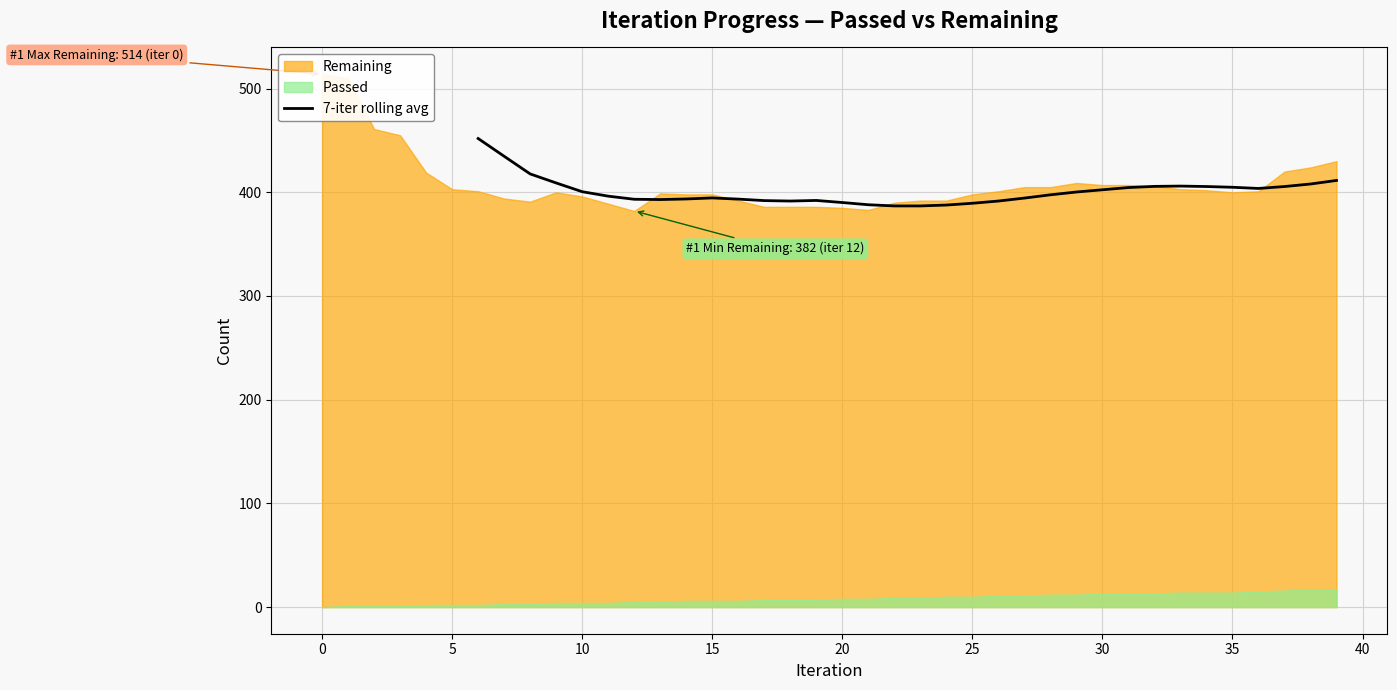

How many lines are shown in the chart?

1